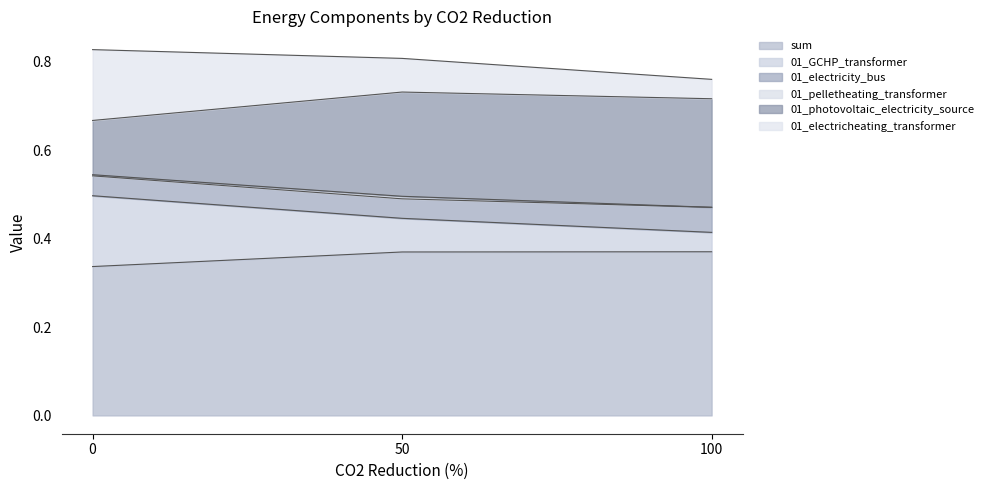

Does the chart have visible grid lines?

No